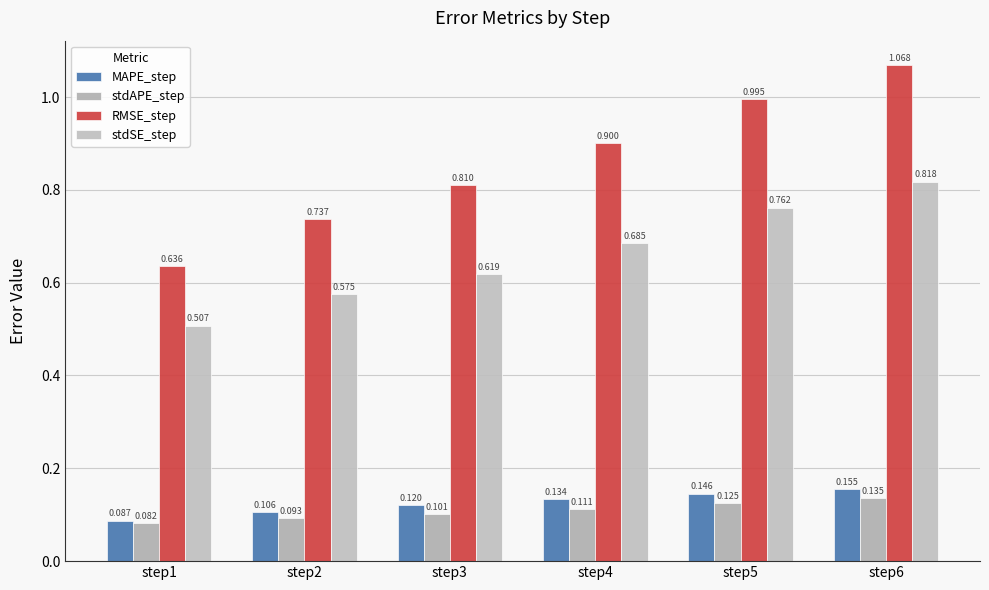

Reading left to right, what are all the values shown in this chart?

MAPE_step: 0.1	0.1	0.1	0.1	0.1	0.2
stdAPE_step: 0.1	0.1	0.1	0.1	0.1	0.1
RMSE_step: 0.6	0.7	0.8	0.9	1.0	1.1
stdSE_step: 0.5	0.6	0.6	0.7	0.8	0.8